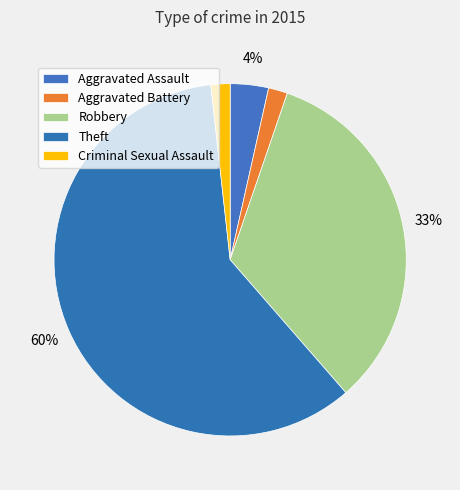

Count the number of slices in the pie.

5